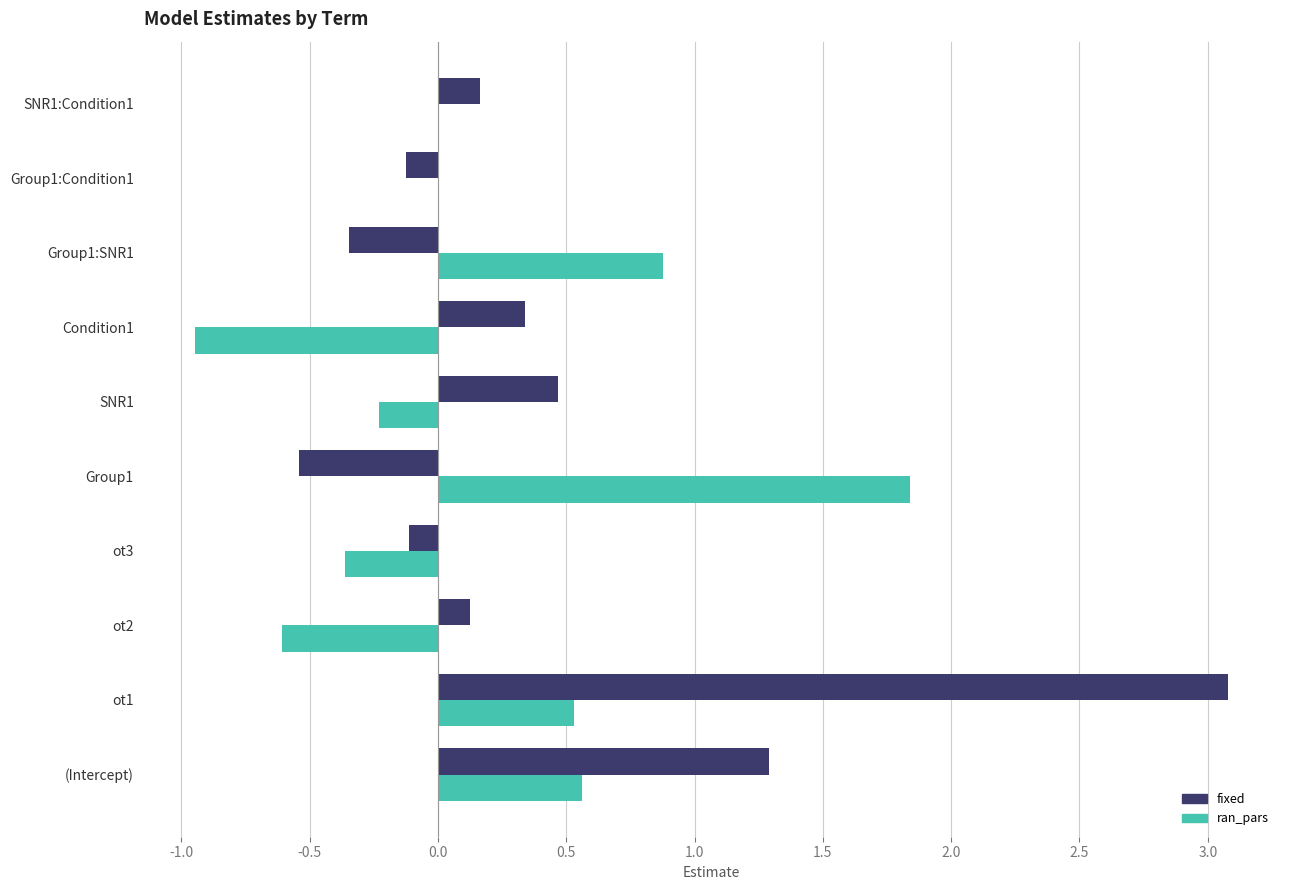

Which series changed the most between ot1 and Group1:Condition1?

fixed